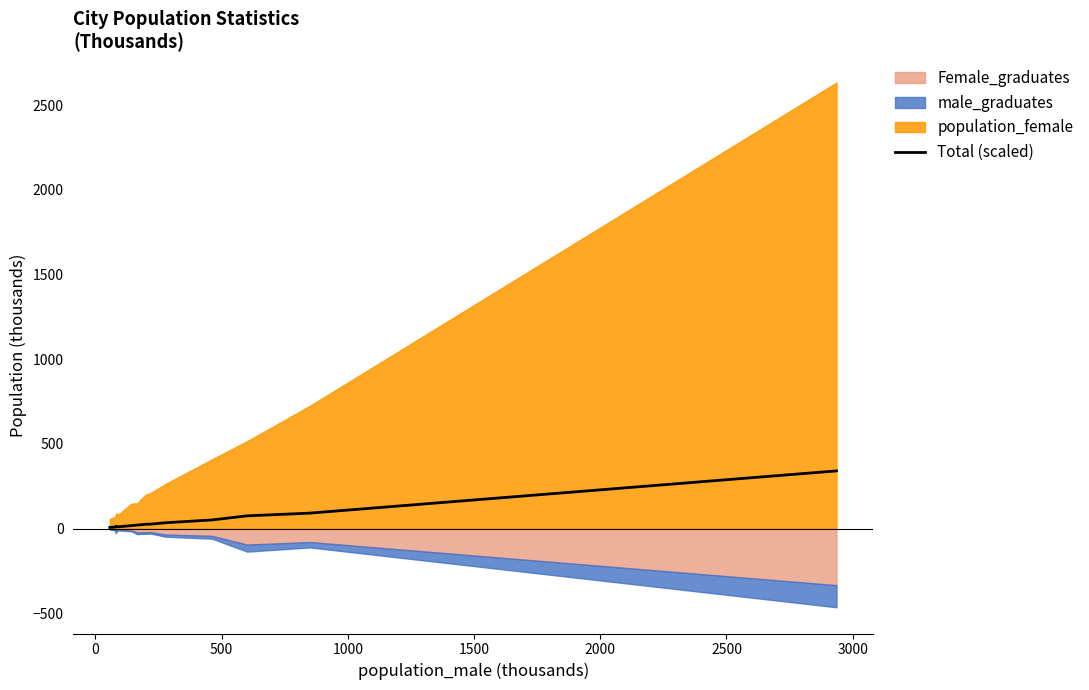

How many categories are shown in the chart?

18